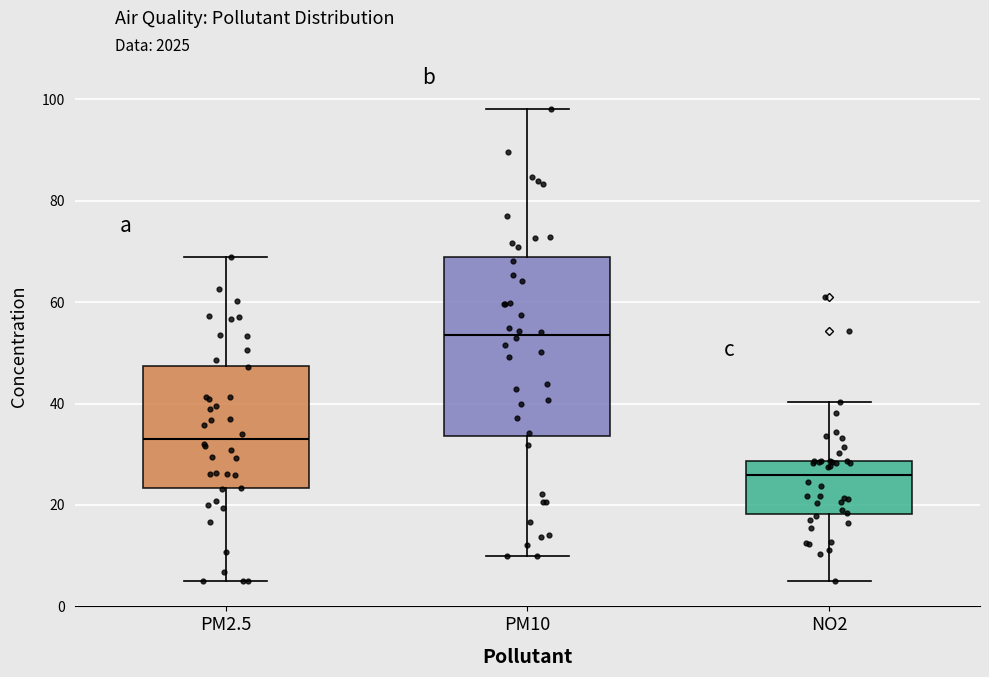

Which box has the highest median line?

PM10